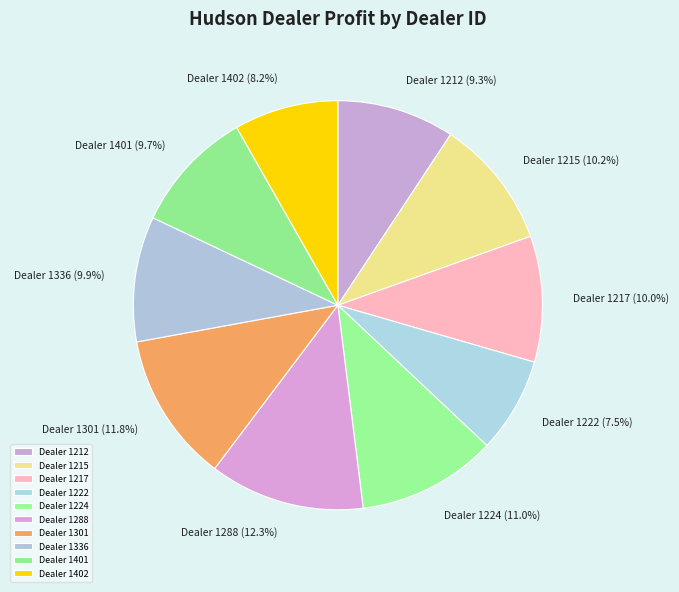

Which category has the smallest portion of the pie?

Dealer 1222